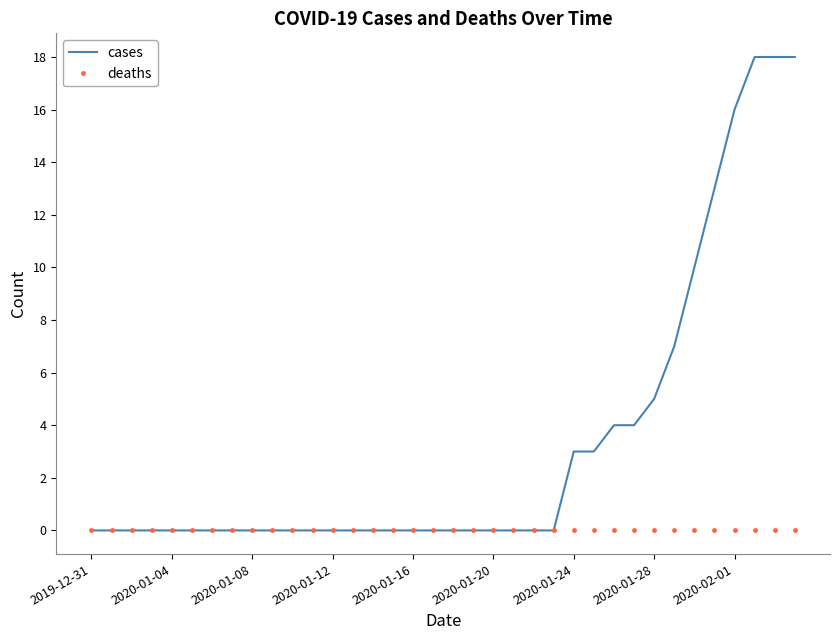

Which series has the largest range (max minus min)?

cases